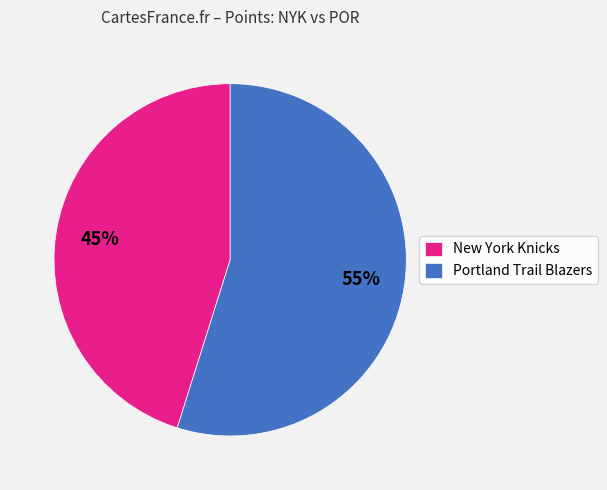

To the nearest percent, what is the average slice percentage?

50%